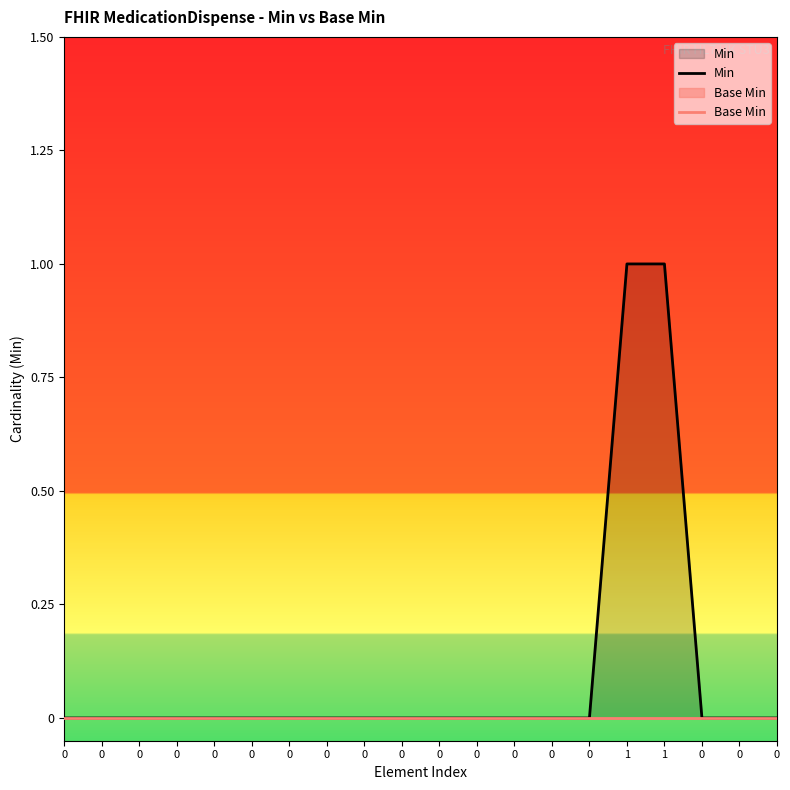

At 0, list the series in order from largest to smallest.

Min, Base Min